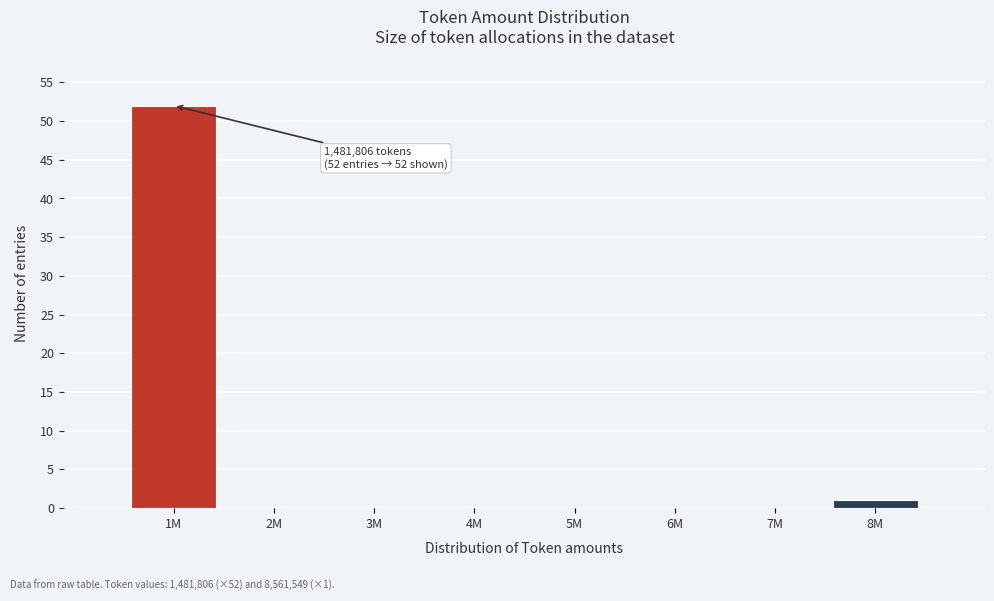

Reading left to right, extract all data points from this chart.

1M=52	2M=0	3M=0	4M=0	5M=0	6M=0	7M=0	8M=1